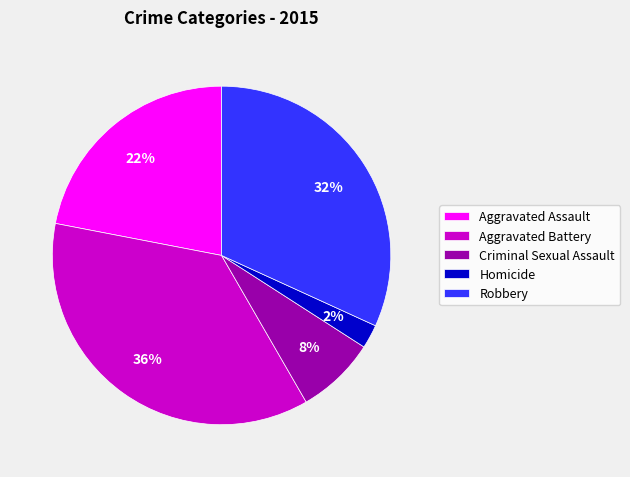

Rank the categories by value from highest to lowest.

Aggravated Battery, Robbery, Aggravated Assault, Criminal Sexual Assault, Homicide